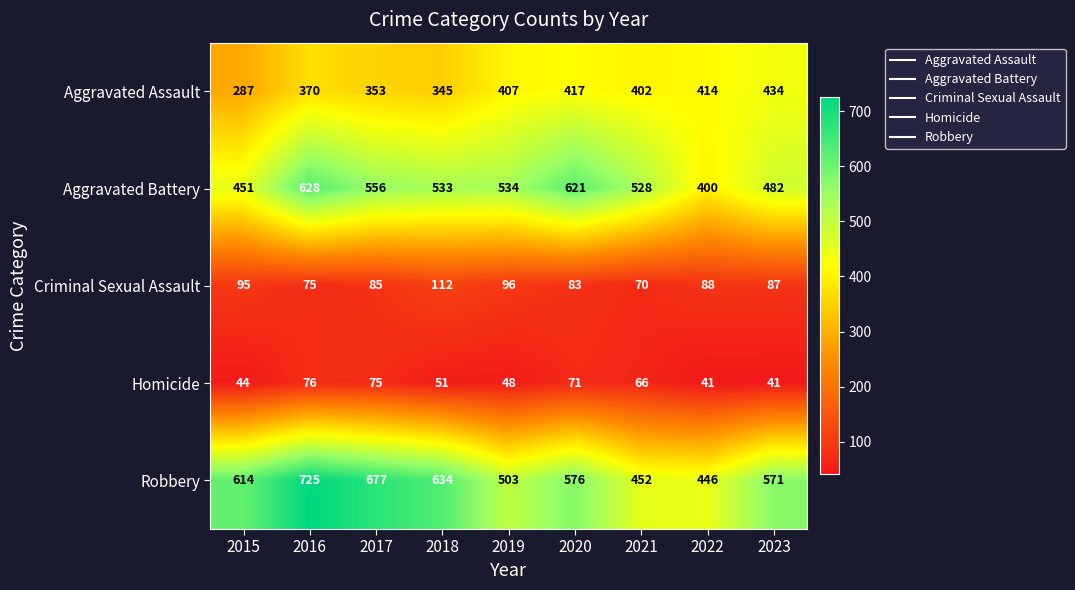

What is the difference between the Aggravated Assault values at 2018 and 2016?

25